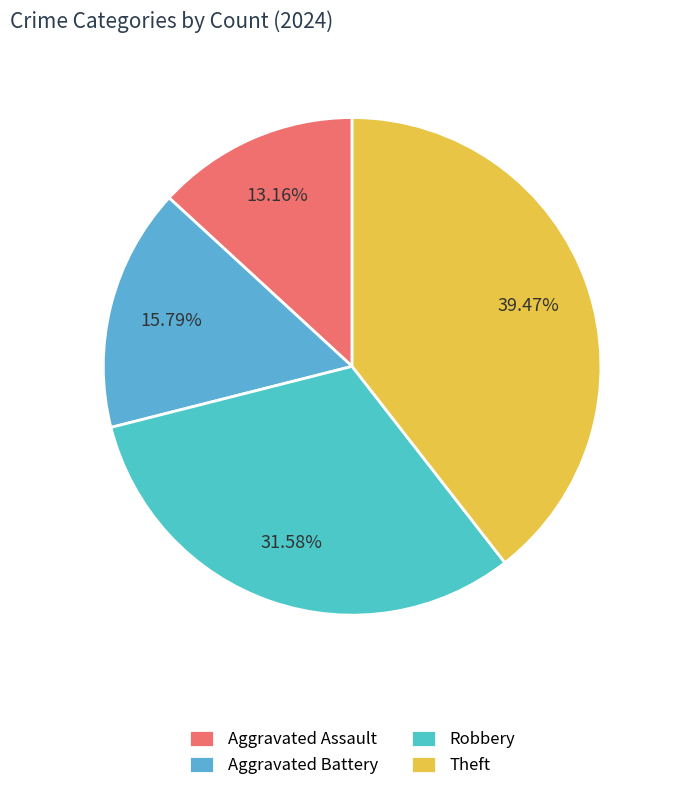

To the nearest percent, what percentage of the pie is Theft?

39%